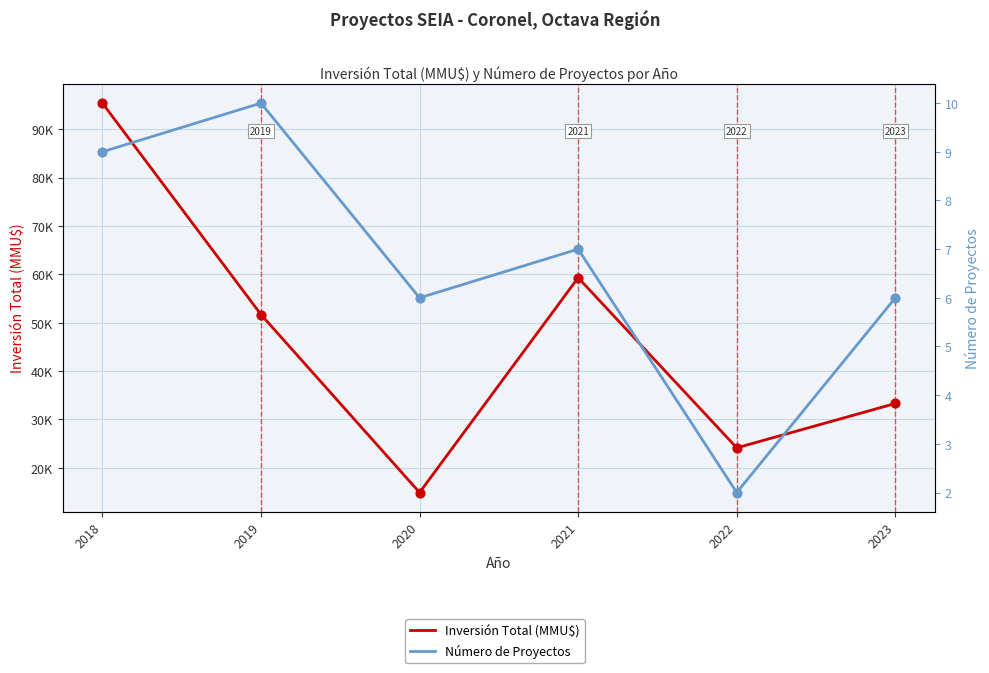

What is the total value across all series at 2018?

95425